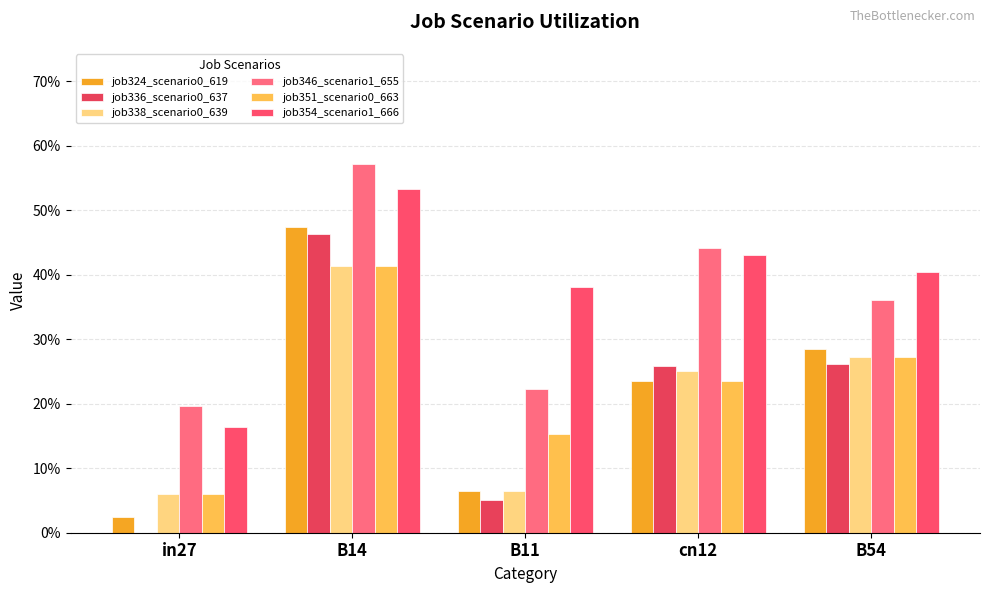

Reading left to right, extract all data points from this chart.

job324_scenario0_619: in27=0.0	B14=0.5	B11=0.1	cn12=0.2	B54=0.3
job336_scenario0_637: in27=0.0	B14=0.5	B11=0.1	cn12=0.3	B54=0.3
job338_scenario0_639: in27=0.1	B14=0.4	B11=0.1	cn12=0.3	B54=0.3
job346_scenario1_655: in27=0.2	B14=0.6	B11=0.2	cn12=0.4	B54=0.4
job351_scenario0_663: in27=0.1	B14=0.4	B11=0.2	cn12=0.2	B54=0.3
job354_scenario1_666: in27=0.2	B14=0.5	B11=0.4	cn12=0.4	B54=0.4